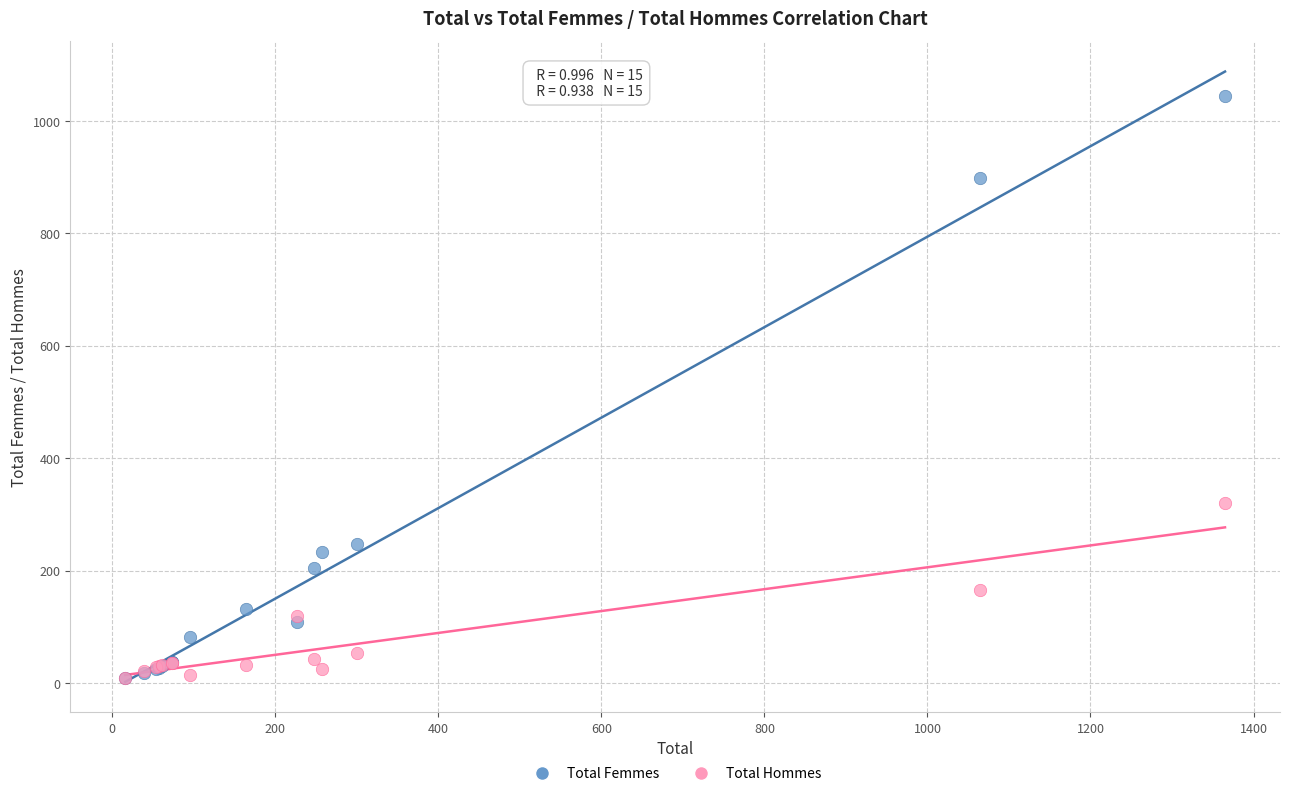

In the Total Femmes series, what Y value is closest to 526?

247